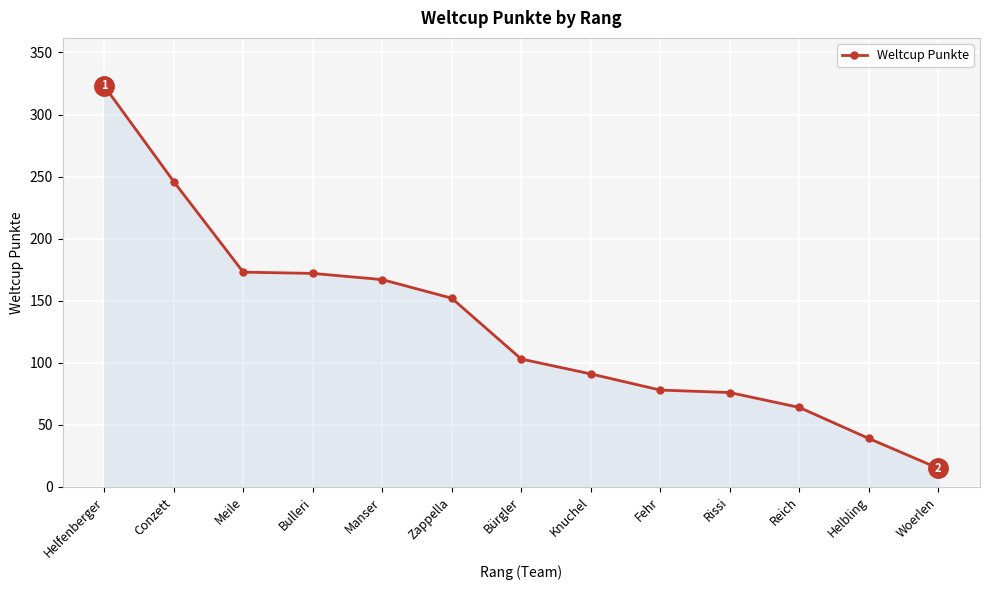

The value at Rissi is 39. True or false?

False